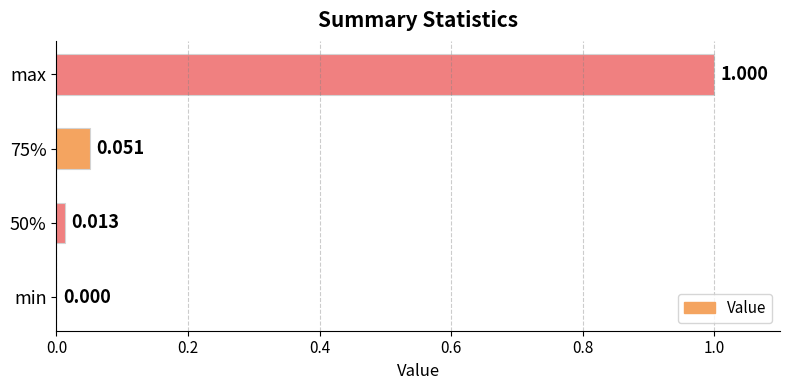

How many values exceed 0?

3